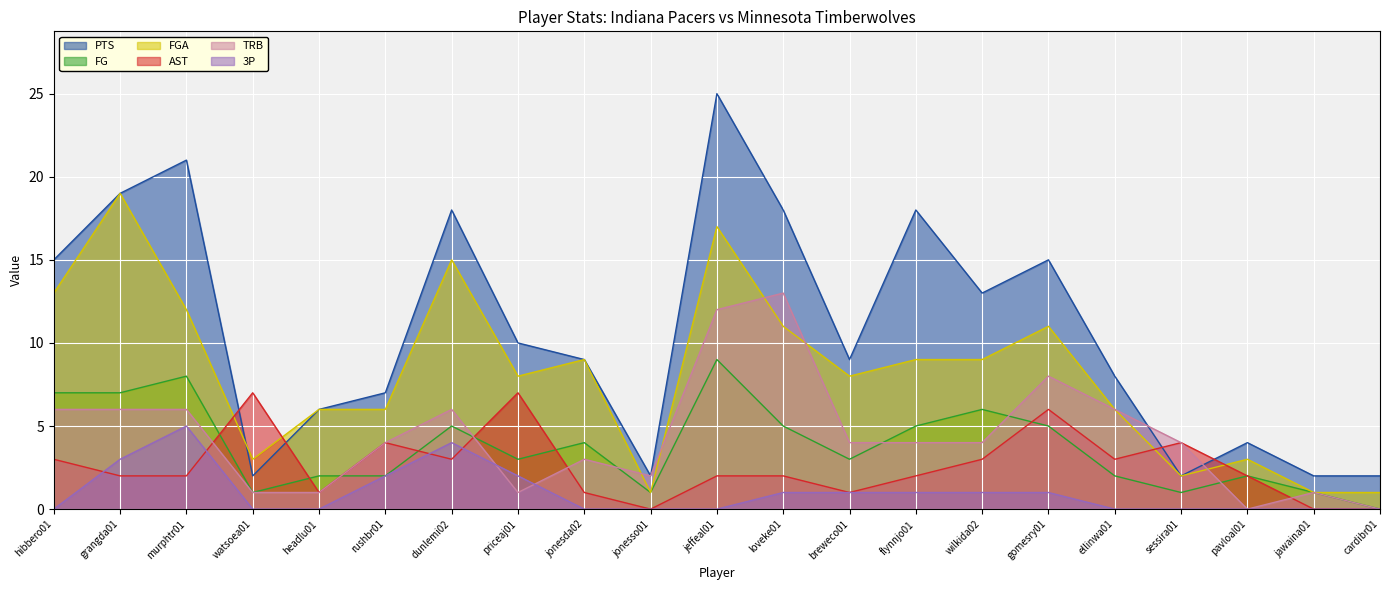

Reading left to right, transcribe all the data shown in this chart.

PTS: 15	19	21	2	6	7	18	10	9	2	25	18	9	18	13	15	8	2	4	2	2
FG: 7	7	8	1	2	2	5	3	4	1	9	5	3	5	6	5	2	1	2	1	0
FGA: 13	19	12	3	6	6	15	8	9	1	17	11	8	9	9	11	6	2	3	1	1
AST: 3	2	2	7	1	4	3	7	1	0	2	2	1	2	3	6	3	4	2	0	0
TRB: 6	6	6	1	1	4	6	1	3	2	12	13	4	4	4	8	6	4	0	1	0
3P: 0	3	5	0	0	2	4	2	0	0	0	1	1	1	1	1	0	0	0	0	0